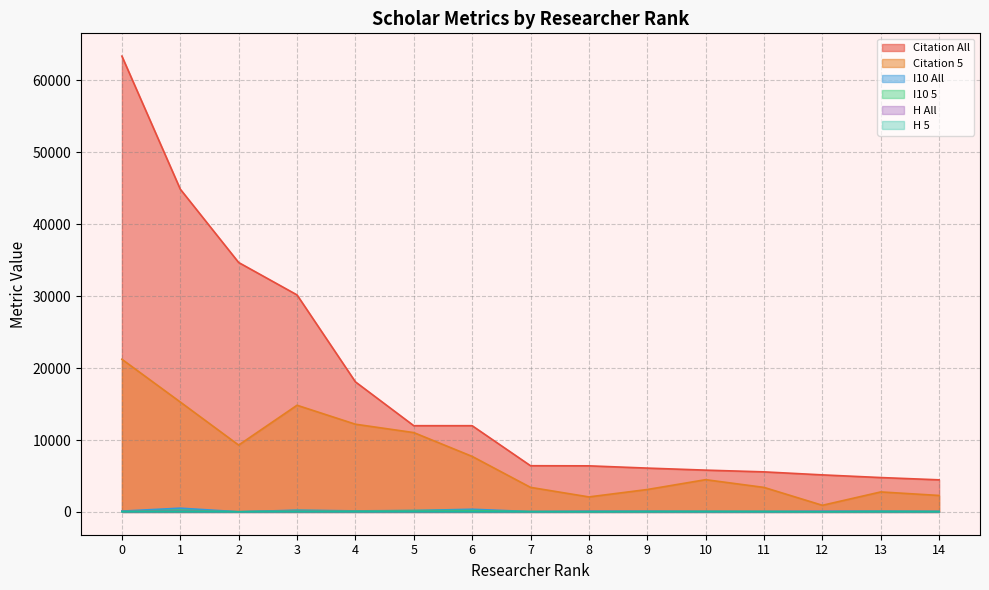

Which label corresponds to the smallest value in the chart?

12